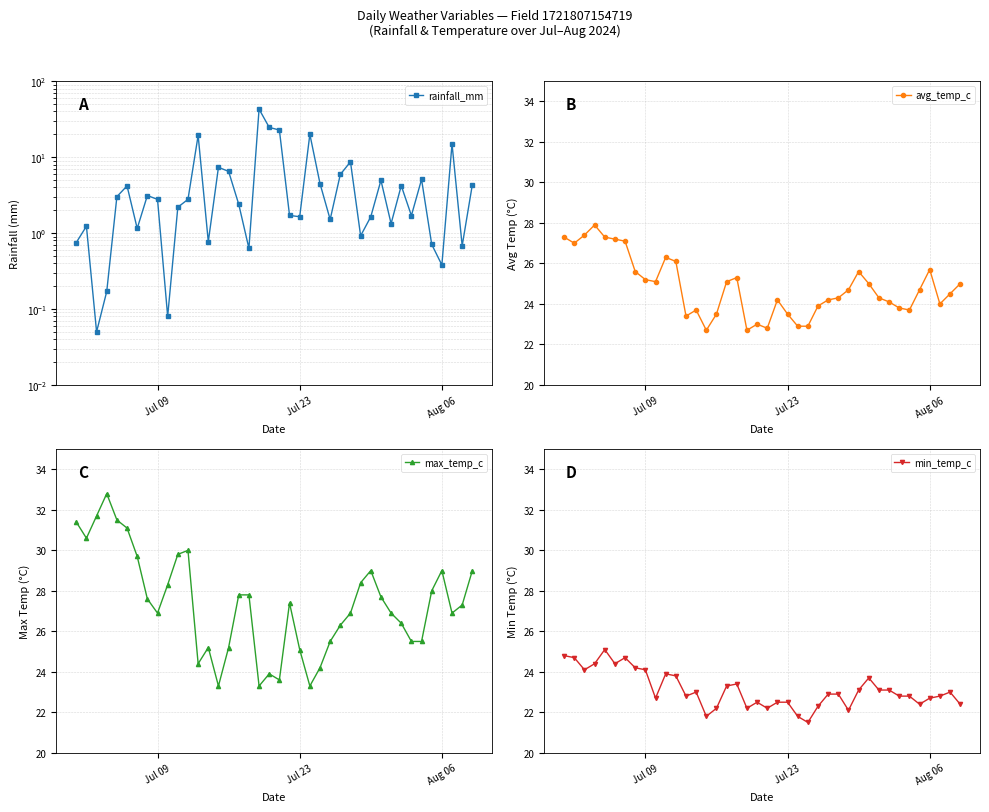

What is the minimum value shown in the chart?

0.1